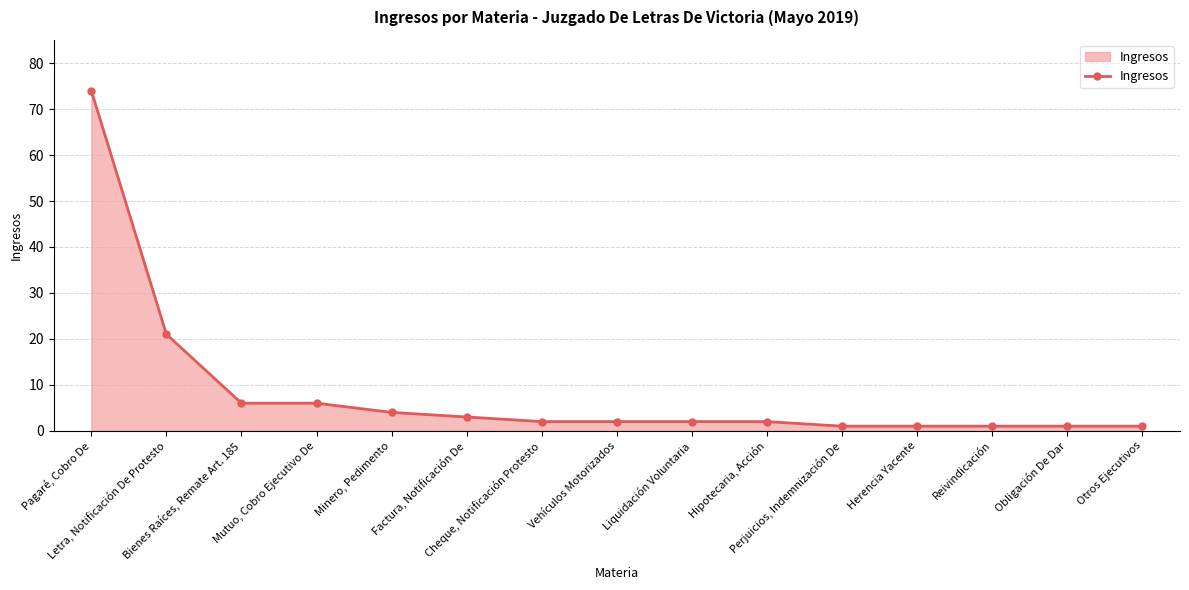

Reading left to right, list all the values displayed in this chart.

74	21	6	6	4	3	2	2	2	2	1	1	1	1	1